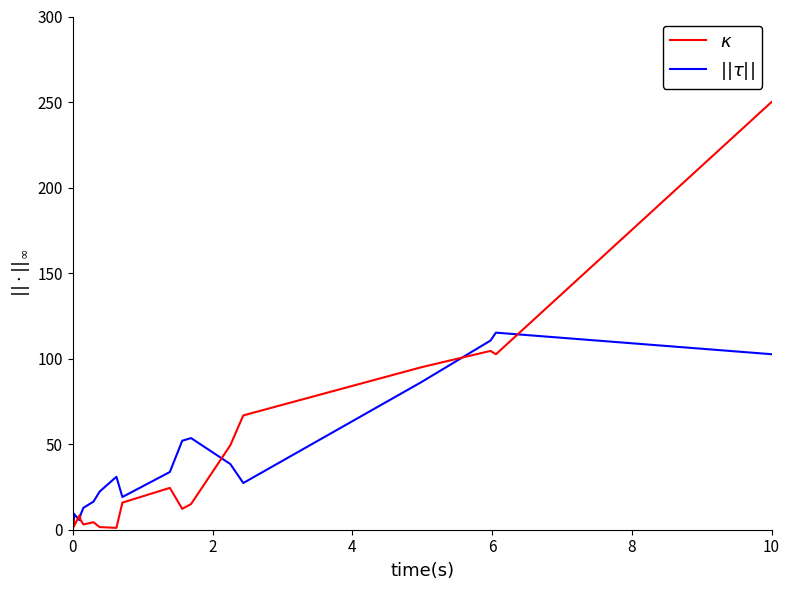

What is the maximum value shown in the chart?

250.0